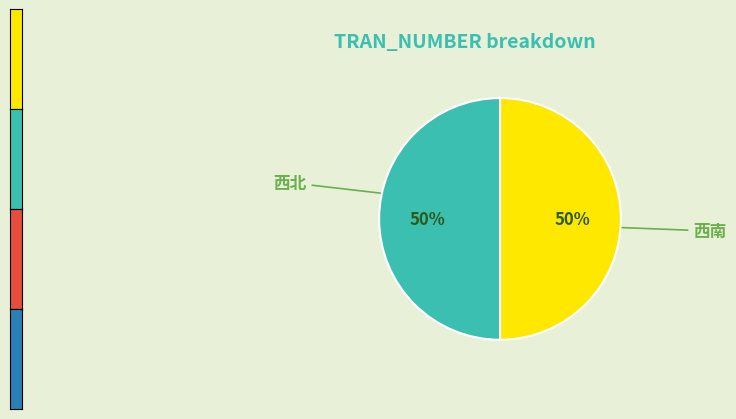

Count the number of slices in the pie.

2